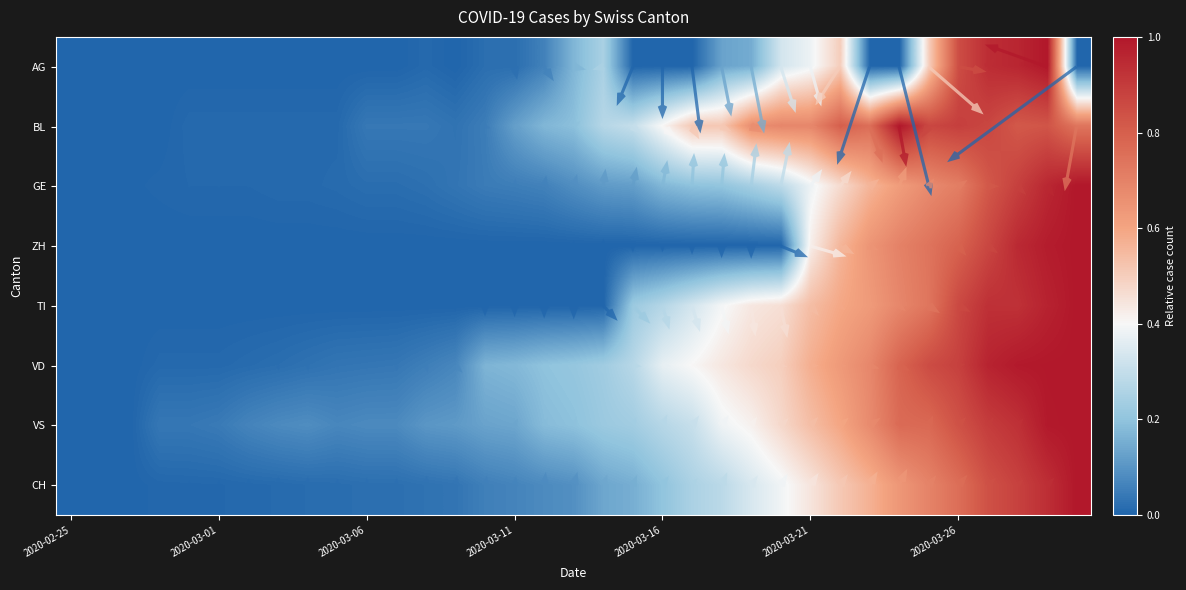

What is the total value across all series at 26?

4.7